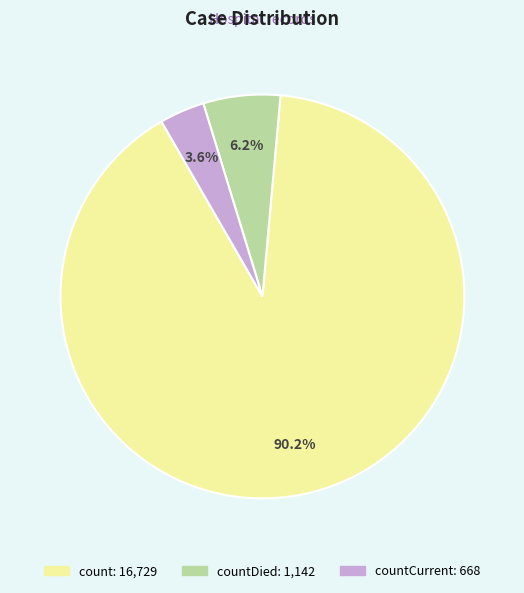

To the nearest percent, what is the difference between the largest and smallest slice percentages?

87%